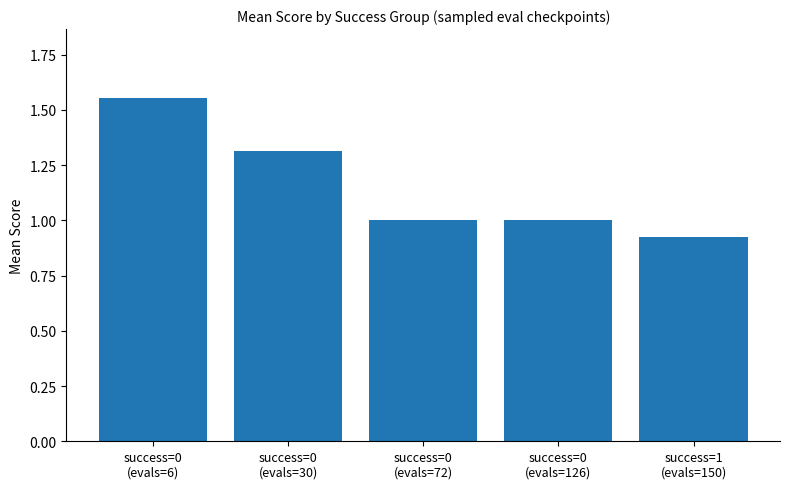

What is the value of the 2nd bar from the left?

1.3